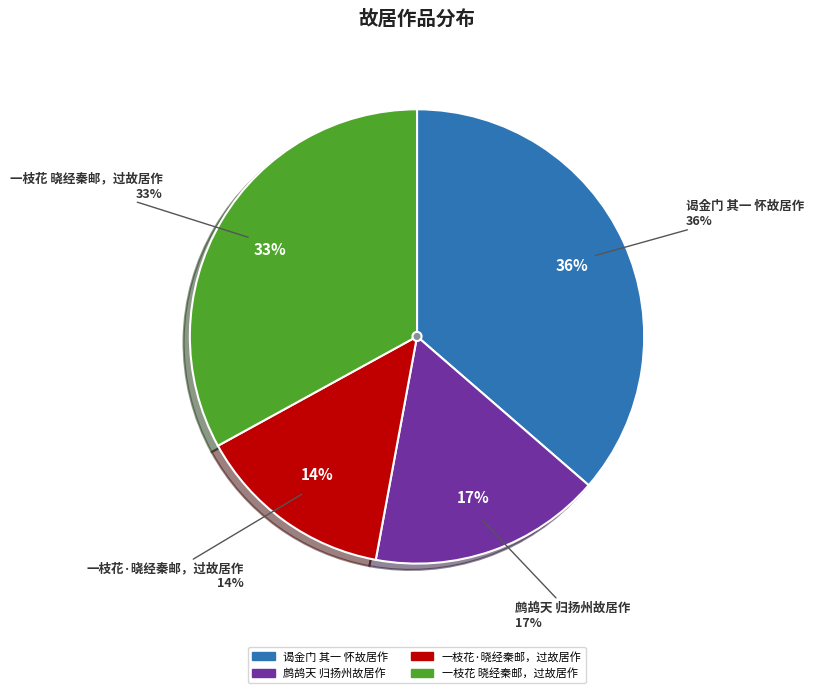

How many segments does this pie chart have?

4